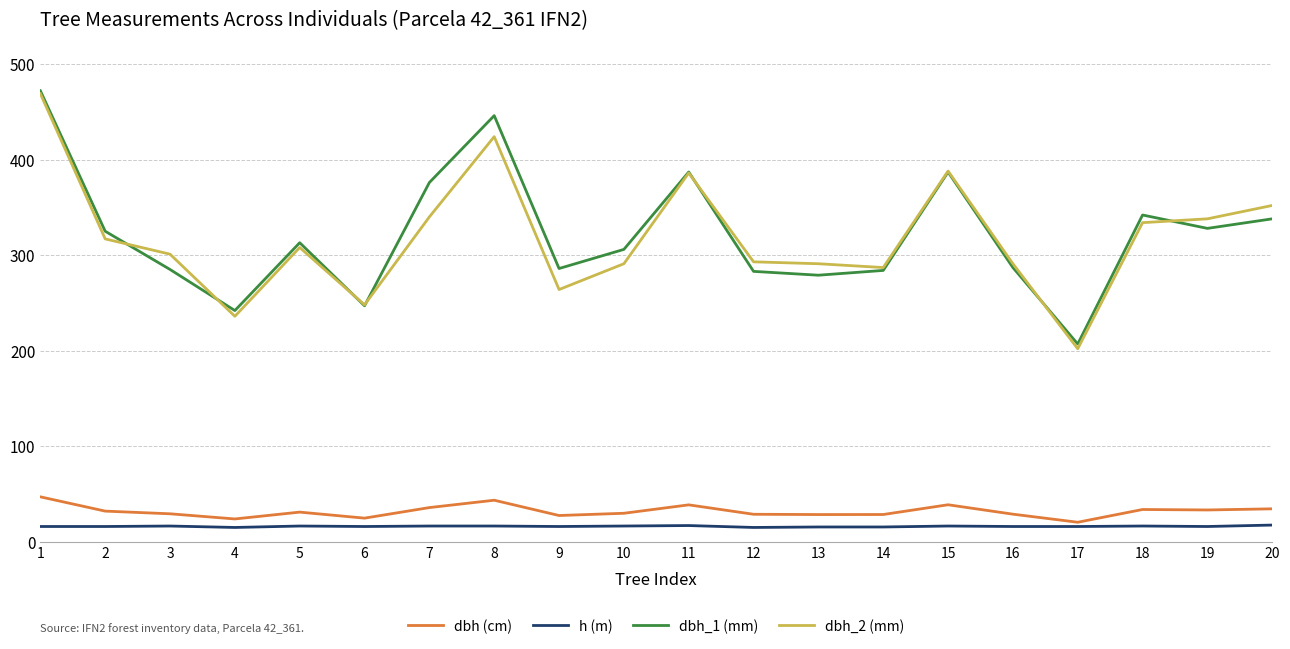

At which category is the sum across all series the highest?

1